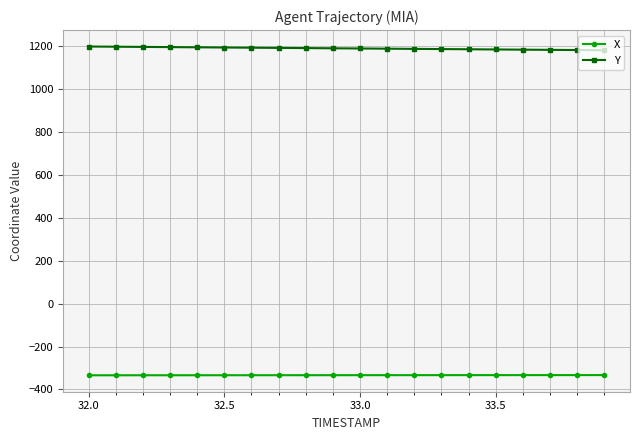

True or false: Y and X cross at least once.

False